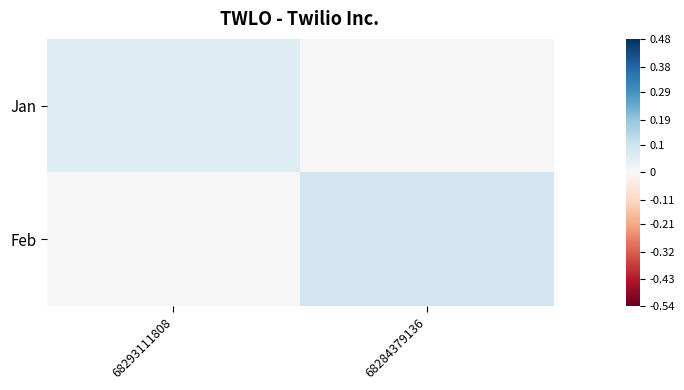

Between 68284379136 and 68293111808, which is larger?

68293111808